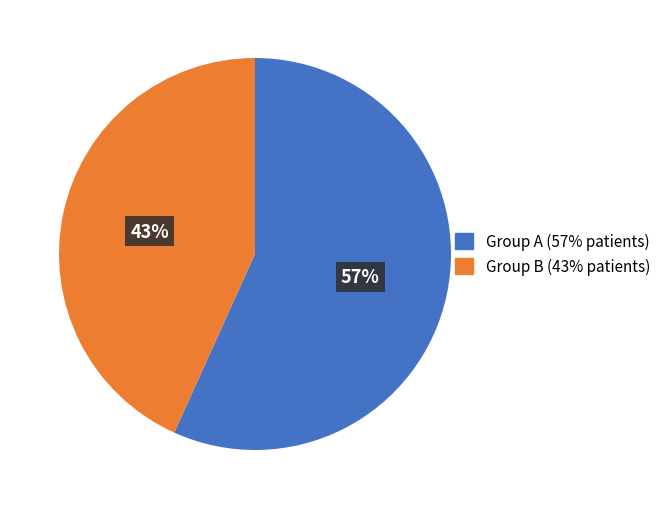

Rank the categories by value from highest to lowest.

Group A (57% patients), Group B (43% patients)